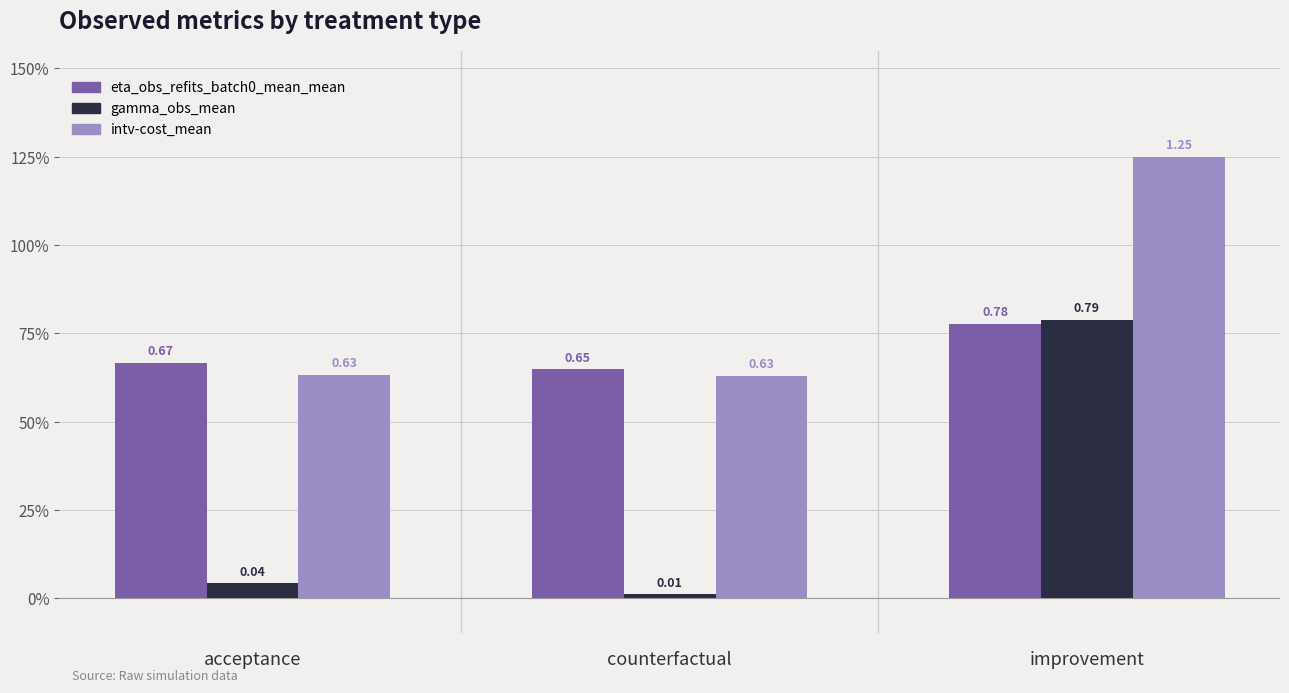

Does the chart contain stacked bars?

No